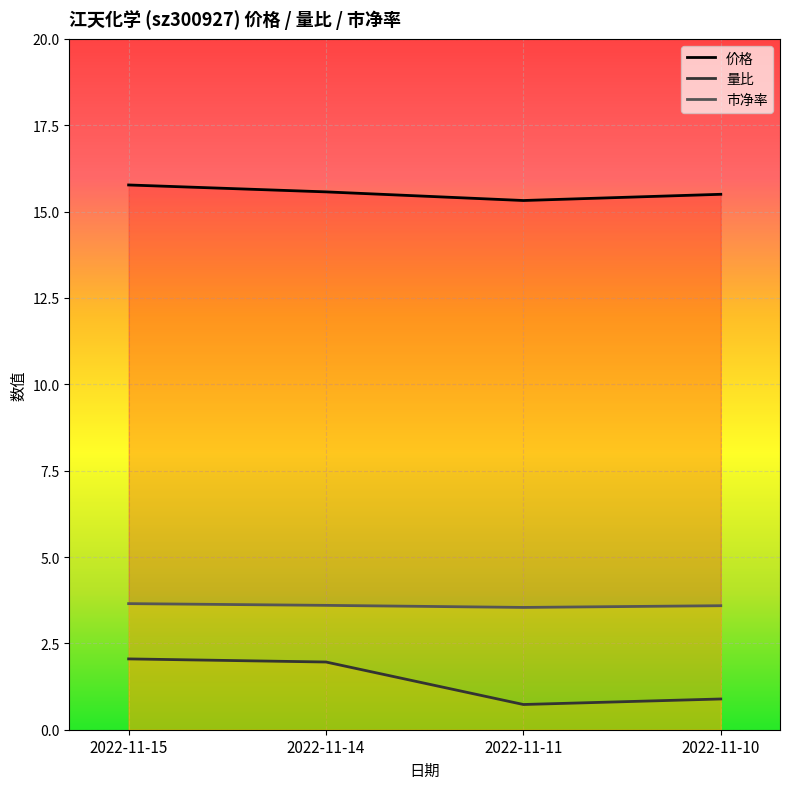

How many lines are shown in the chart?

3